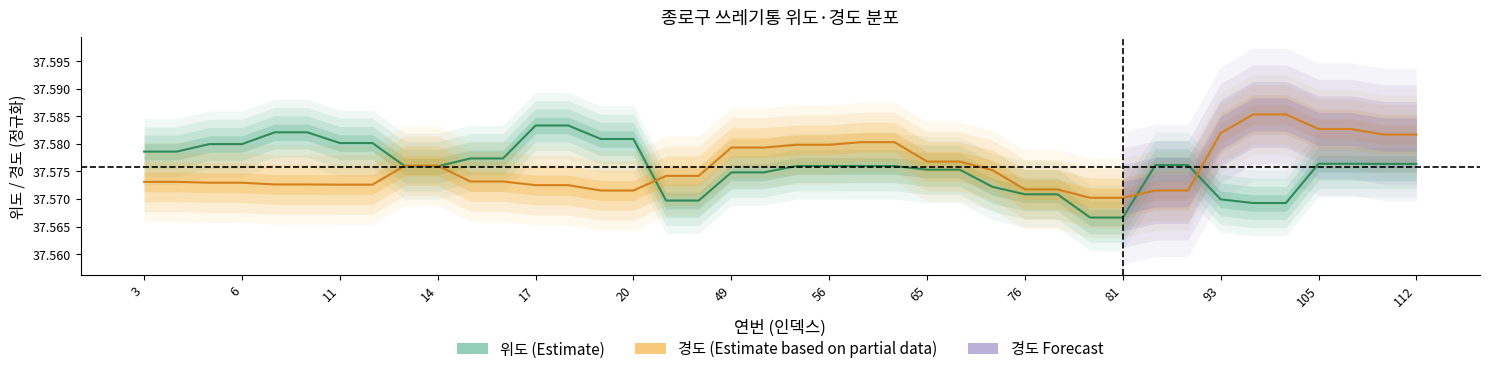

Reading left to right, extract all data points from this chart.

위도: 37.6	37.6	37.6	37.6	37.6	37.6	37.6	37.6	37.6	37.6	37.6	37.6	37.6	37.6	37.6	37.6	37.6	37.6	37.6	37.6	37.6	37.6	37.6	37.6	37.6	37.6	37.6	37.6	37.6	37.6	37.6	37.6	37.6	37.6	37.6	37.6	37.6	37.6	37.6	37.6
경도: 37.6	37.6	37.6	37.6	37.6	37.6	37.6	37.6	37.6	37.6	37.6	37.6	37.6	37.6	37.6	37.6	37.6	37.6	37.6	37.6	37.6	37.6	37.6	37.6	37.6	37.6	37.6	37.6	37.6	37.6	37.6	37.6	37.6	37.6	37.6	37.6	37.6	37.6	37.6	37.6